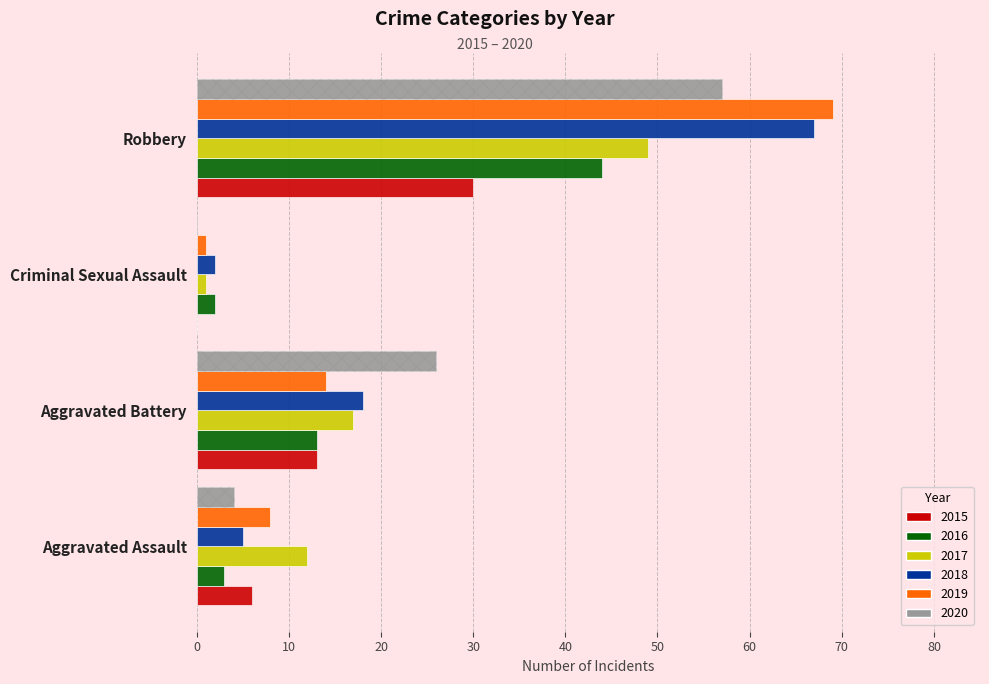

Count the number of categories in the chart.

4